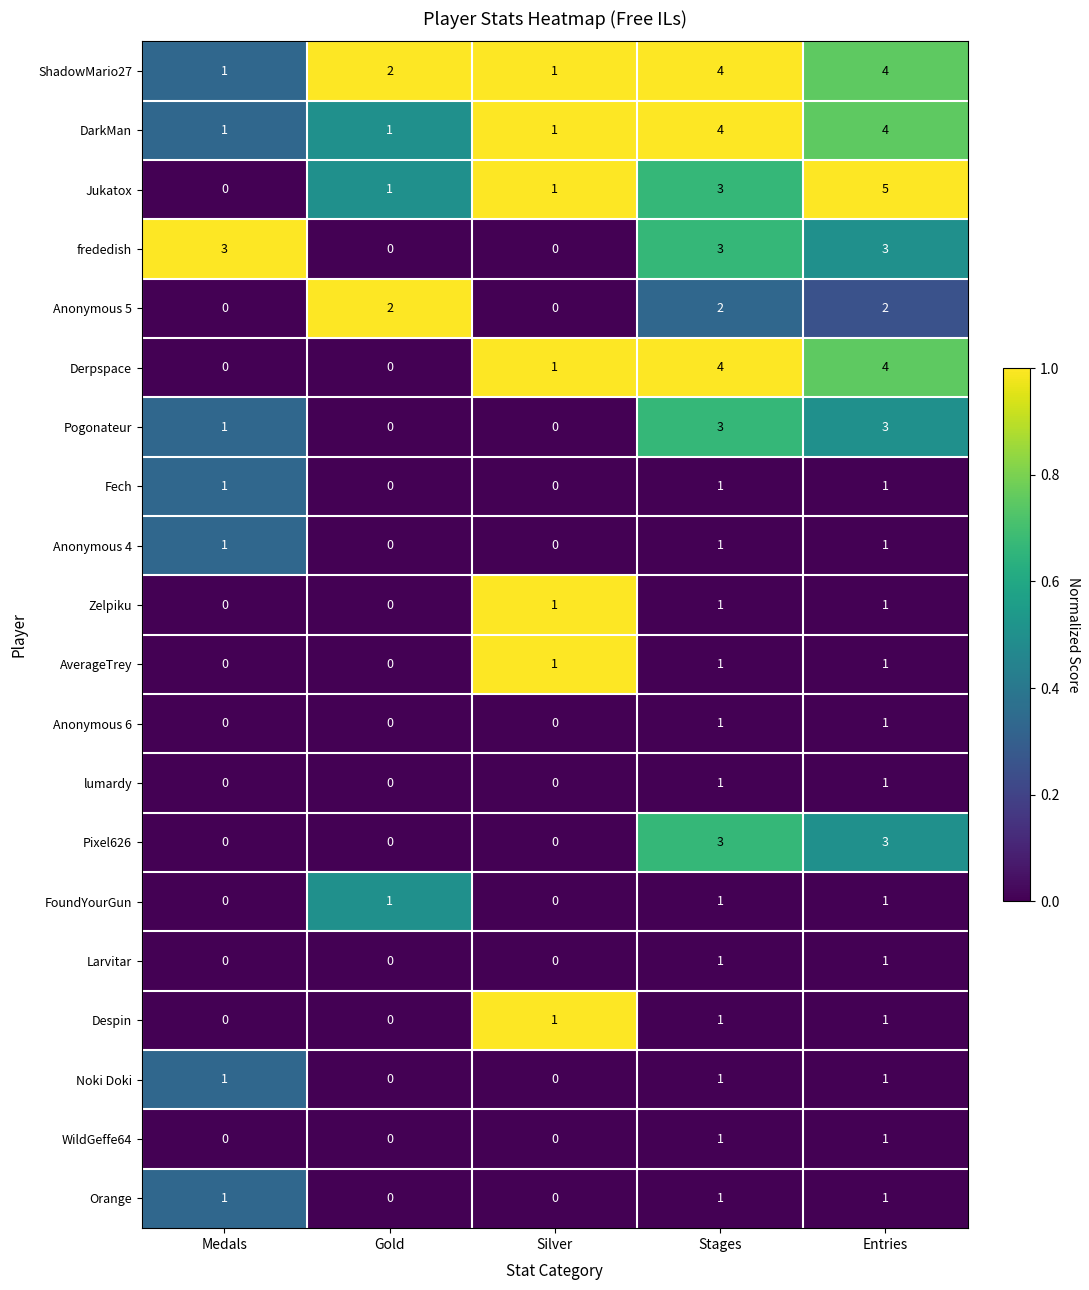

At how many categories does at least one series exceed 0?

5